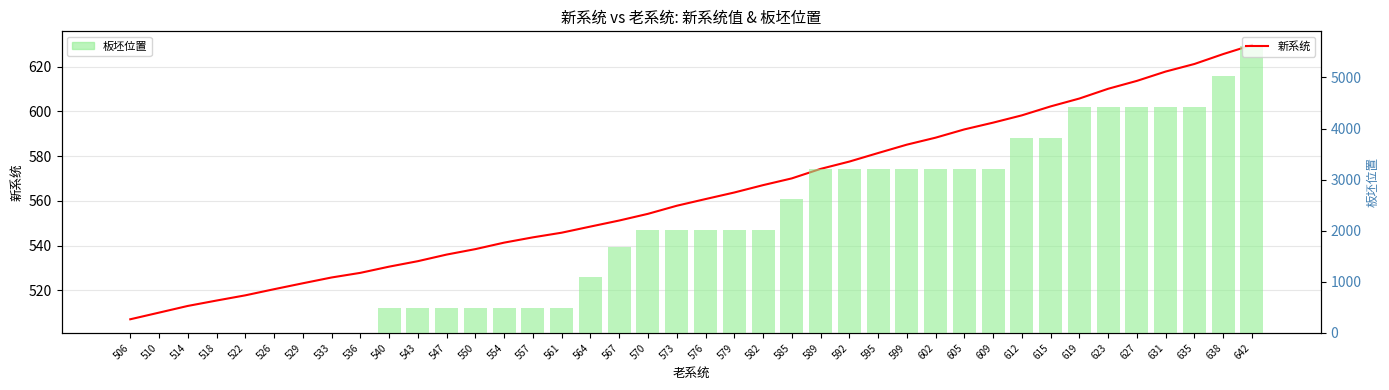

Is it true that 板坯位置 equals 4419.0 at 635?

True